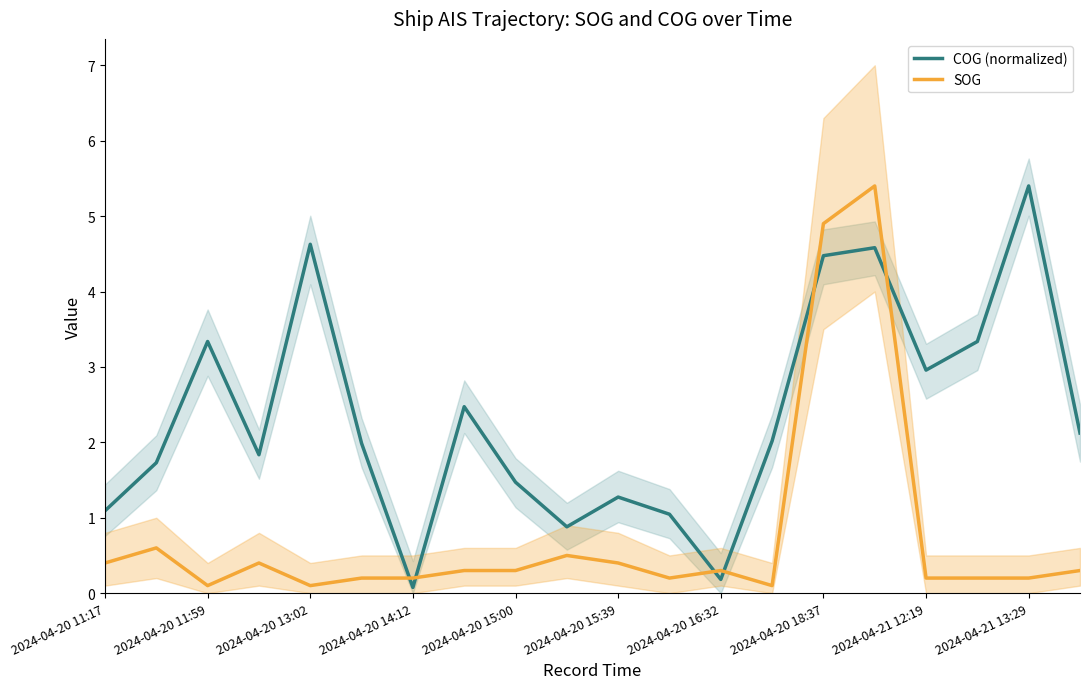

How many interior local peaks does the COG (normalized) series have?

6